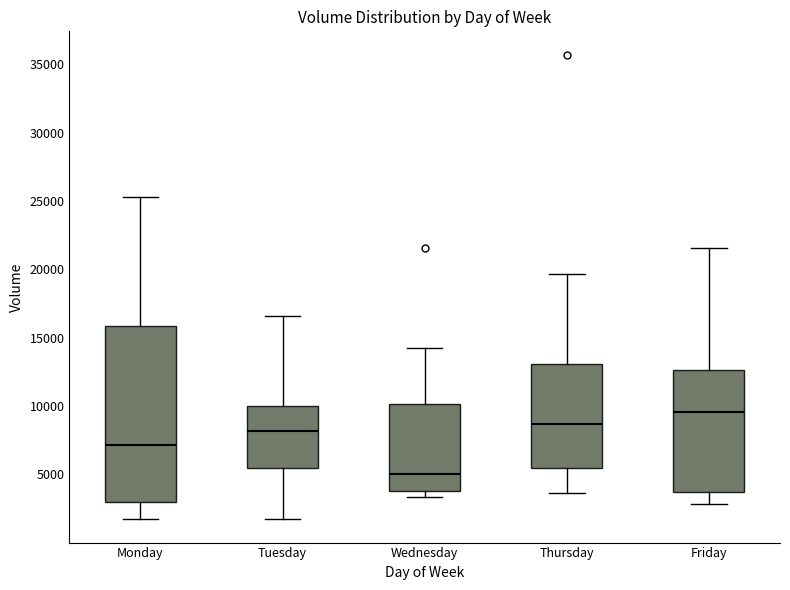

Which box's median line is the highest?

Friday